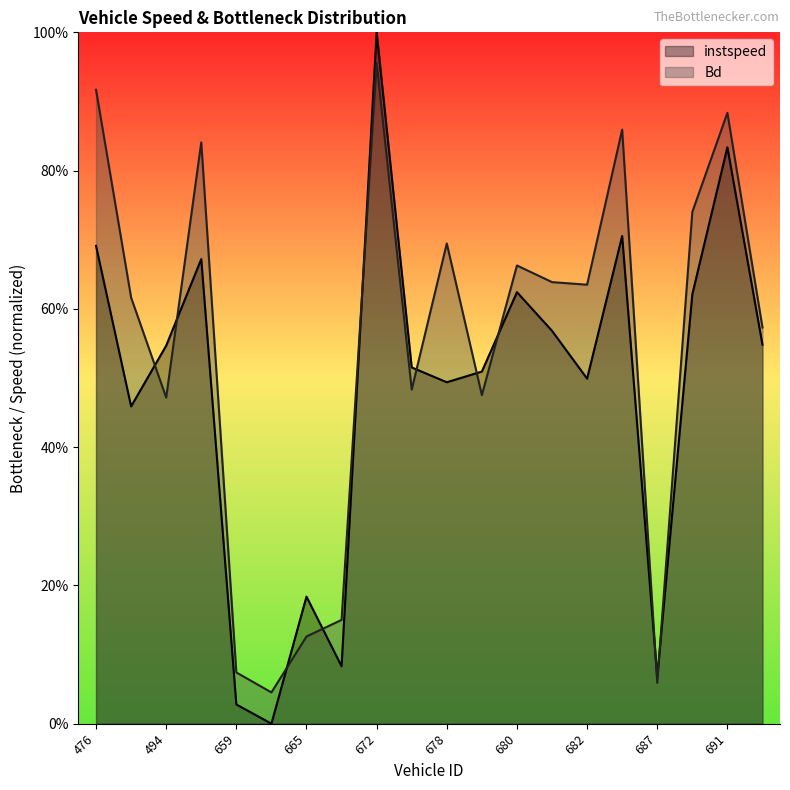

Rank the series by their maximum value, from lowest to highest.

Bd, instspeed